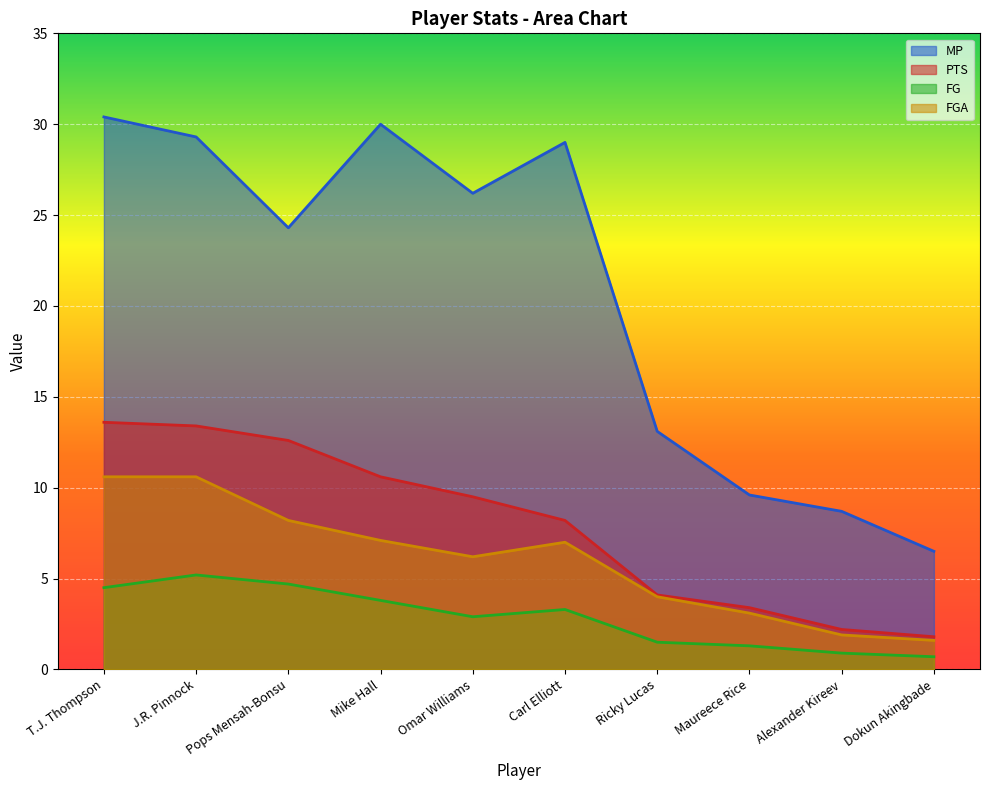

What is the difference between the maximum and minimum values in the FGA series?

9.0